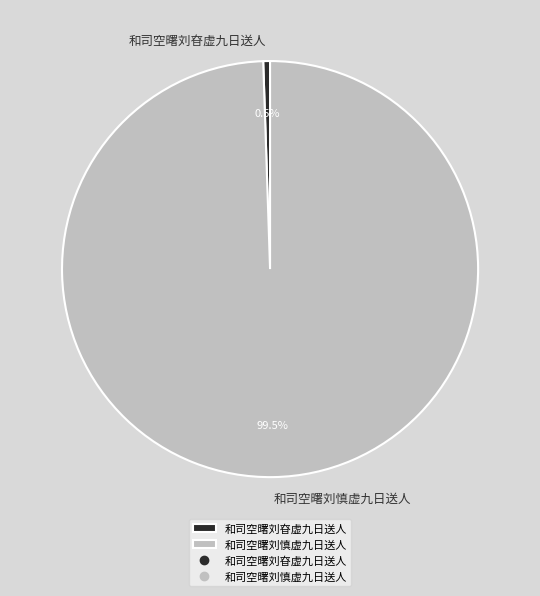

Which category has the biggest portion of the pie?

和司空曙刘慎虚九日送人